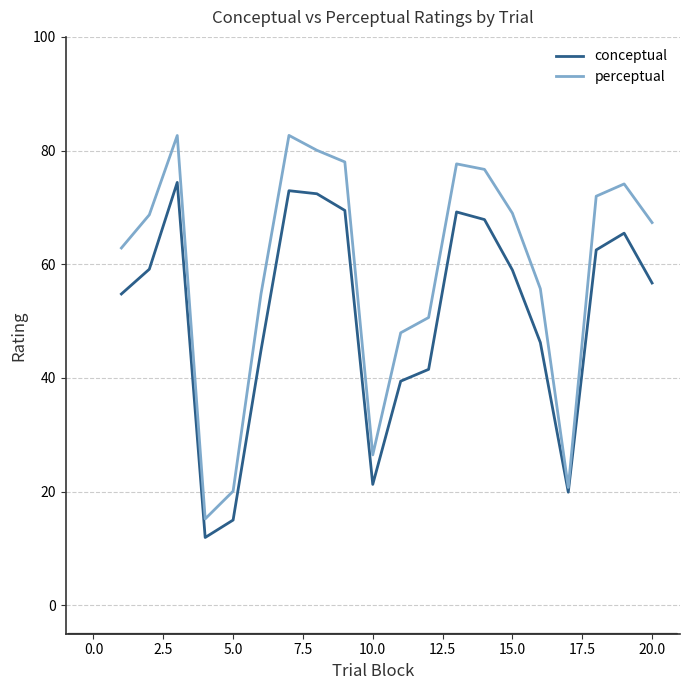

What is the smallest value displayed?

11.9